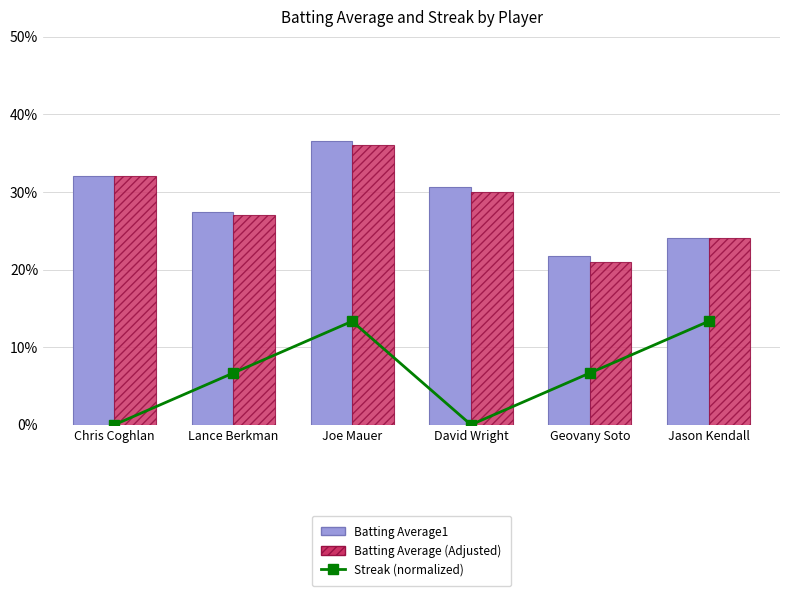

True or false: Batting Average (Adjusted) has a value of 0.4 at Joe Mauer.

True